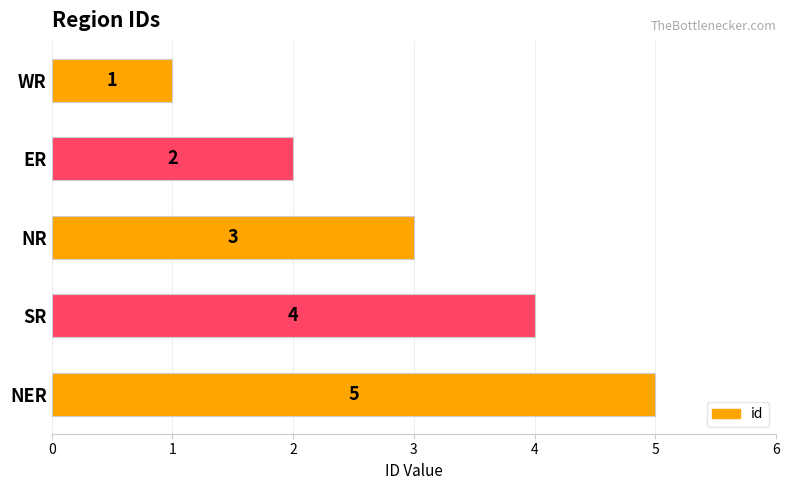

Is it true that the value at SR is 2?

False